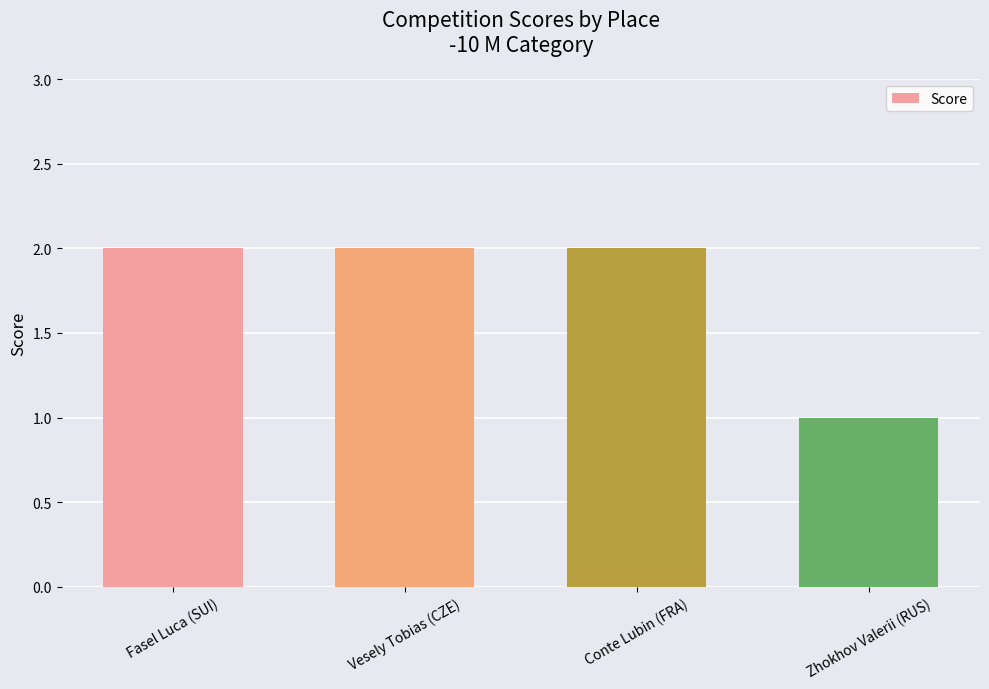

What is the maximum value shown in the chart?

2